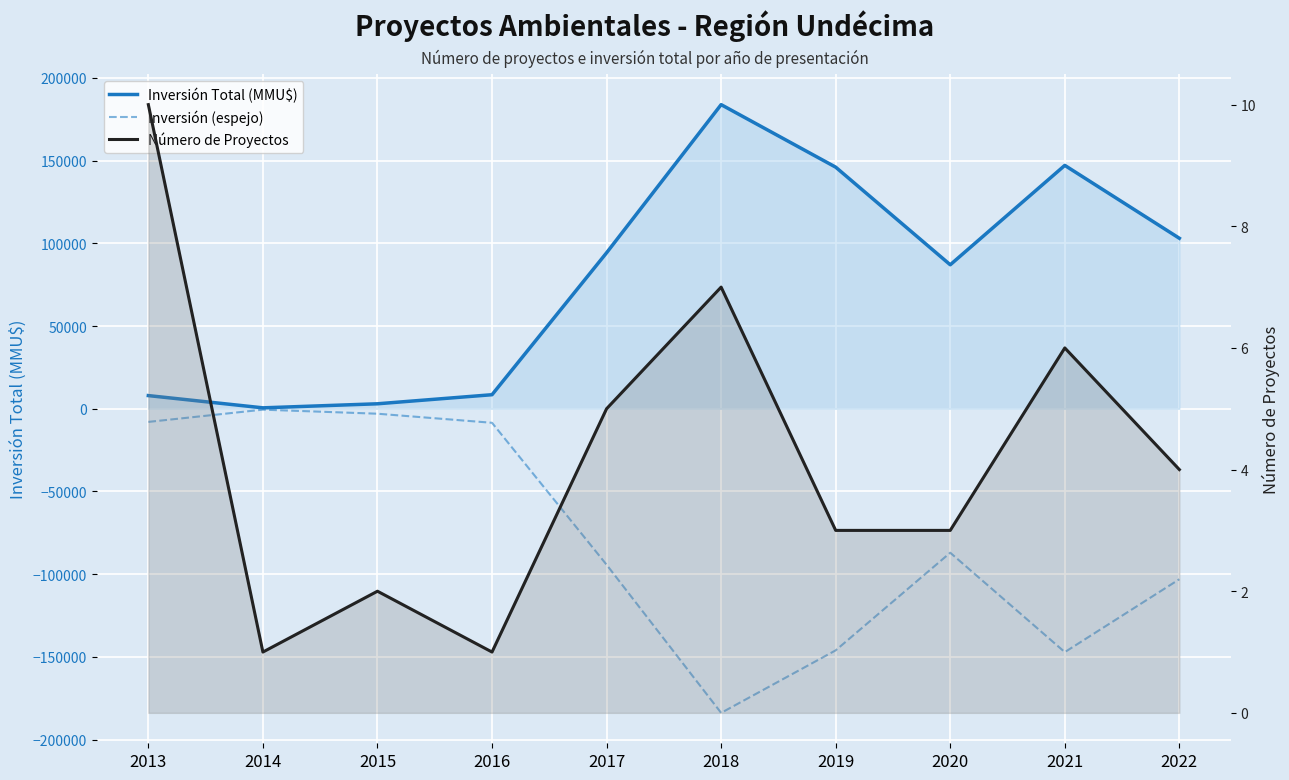

What is the sum of all Número de Proyectos values?

42